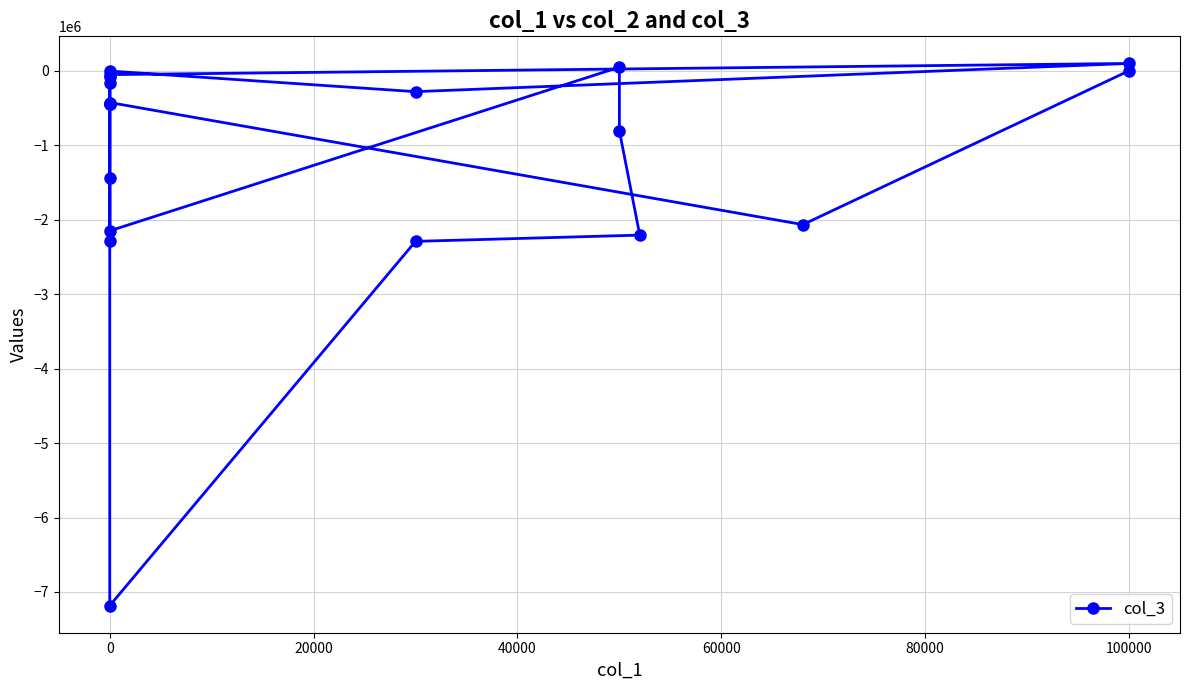

What position from the left is 17?

18